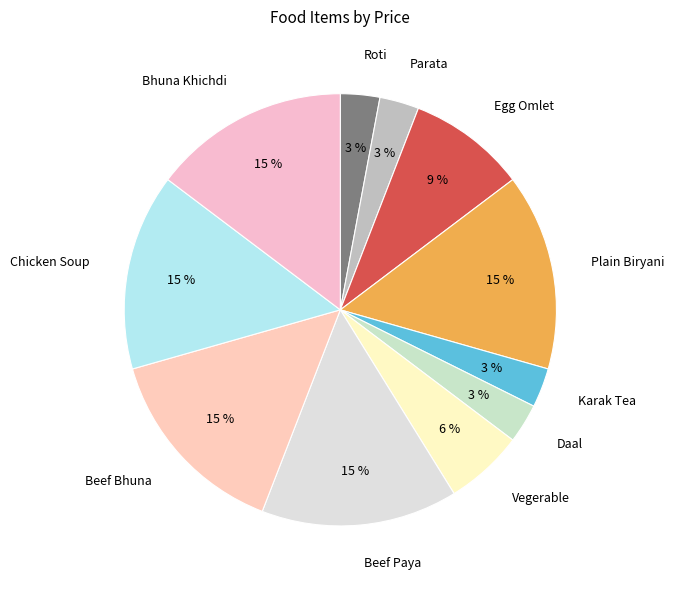

Is it true that Egg Omlet is 1% of the pie?

False